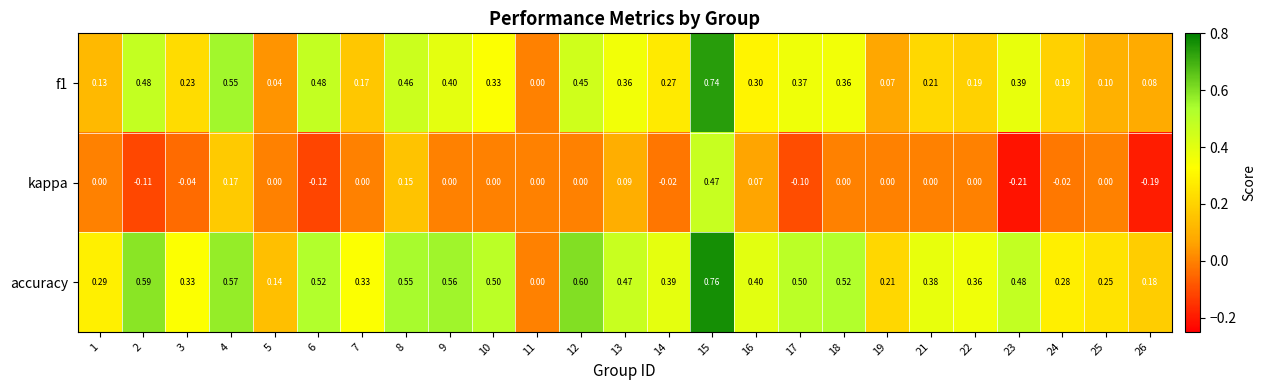

Is the value of kappa at 9 greater than the value of accuracy at 15?

No